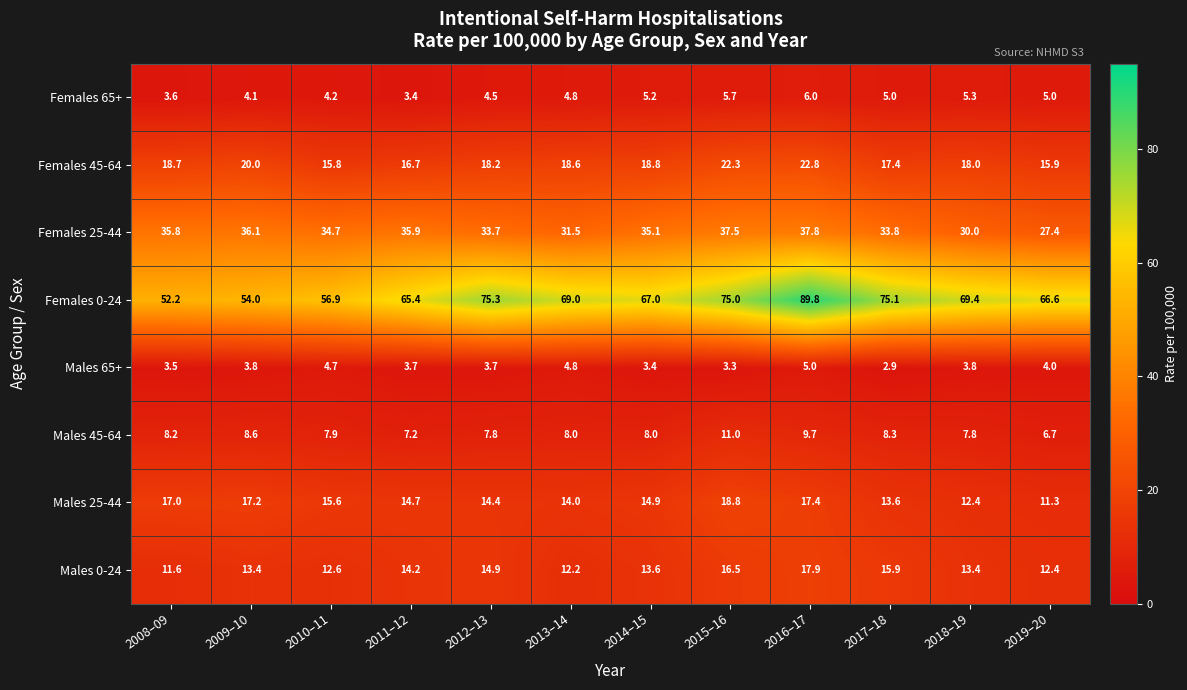

What is the spread (max minus min) of values at 2016–17?

84.8